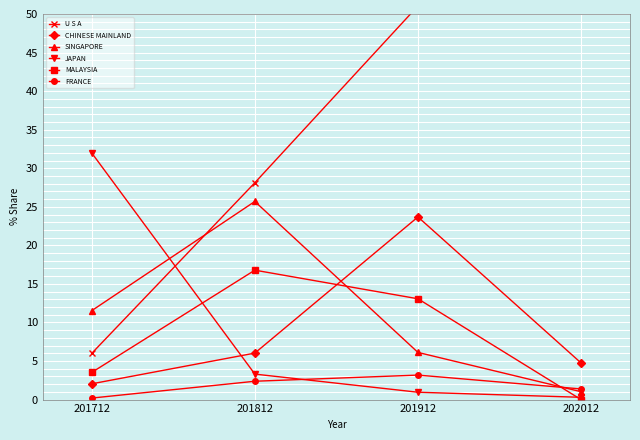

Is the value of MALAYSIA at 201912 greater than the value of CHINESE MAINLAND at 201912?

No